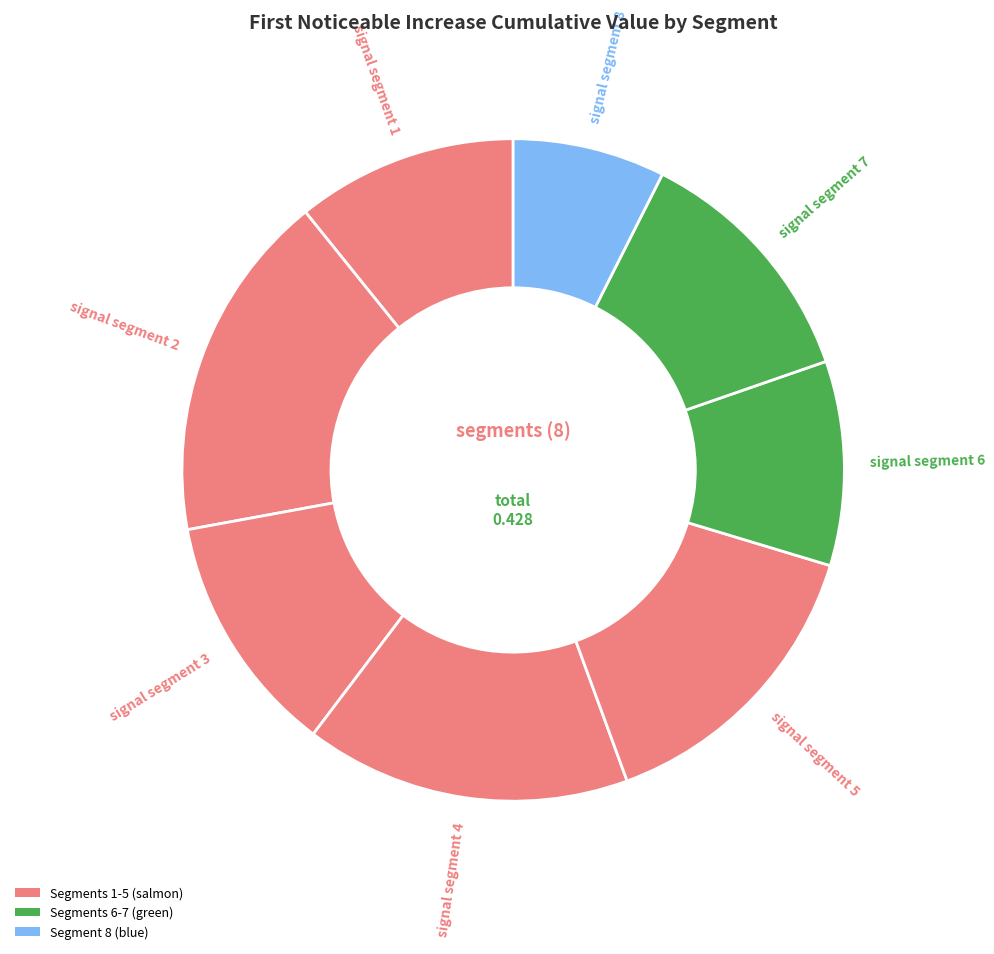

Rank the categories by value from highest to lowest.

signal segment 2, signal segment 4, signal segment 5, signal segment 7, signal segment 3, signal segment 1, signal segment 6, signal segment 8